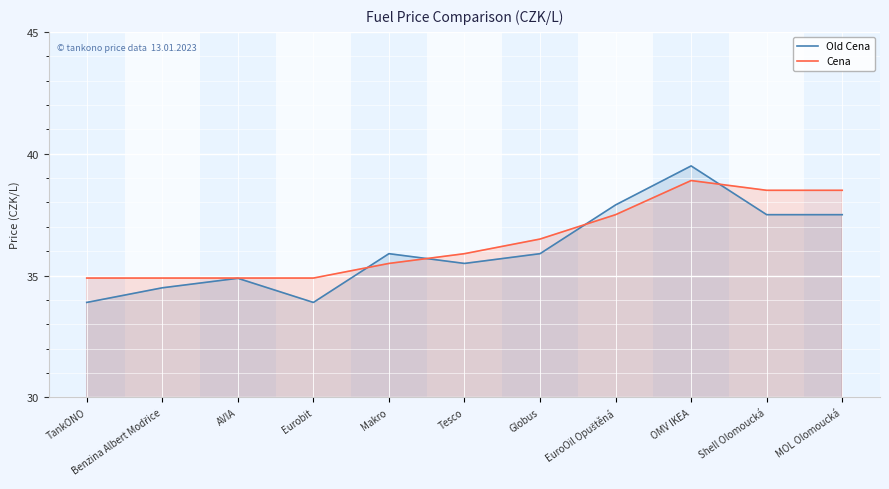

Reading left to right, what are all the values shown in this chart?

Old Cena: TankONO=33.9	Benzina Albert Modřice=34.5	AVIA=34.9	Eurobit=33.9	Makro=35.9	Tesco=35.5	Globus=35.9	EuroOil Opuštěná=37.9	OMV IKEA=39.5	Shell Olomoucká=37.5	MOL Olomoucká=37.5
Cena: TankONO=34.9	Benzina Albert Modřice=34.9	AVIA=34.9	Eurobit=34.9	Makro=35.5	Tesco=35.9	Globus=36.5	EuroOil Opuštěná=37.5	OMV IKEA=38.9	Shell Olomoucká=38.5	MOL Olomoucká=38.5